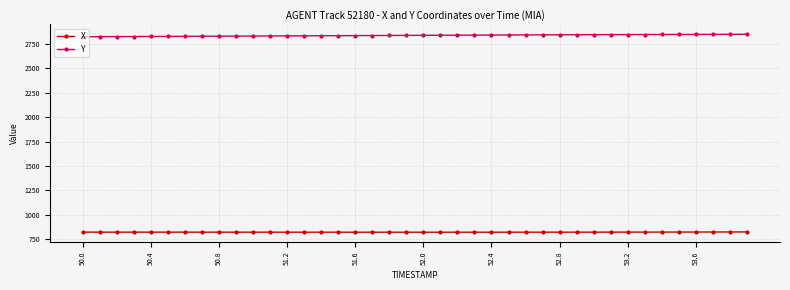

What is the average value of the X series?

822.7